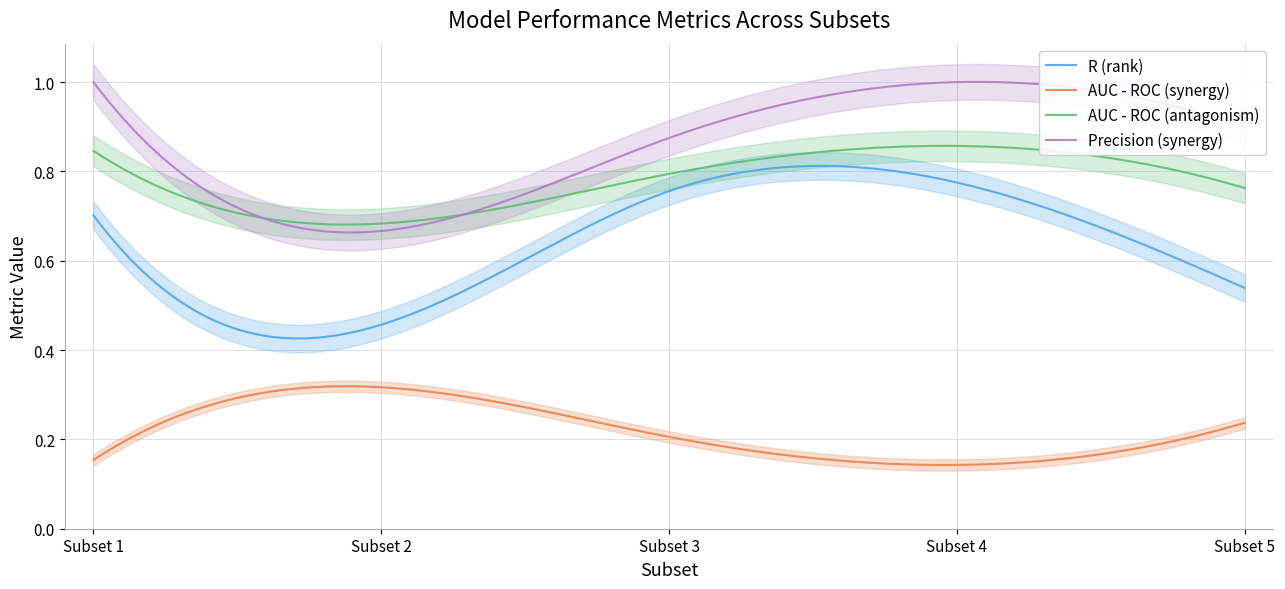

How many distinct data groups are displayed?

4